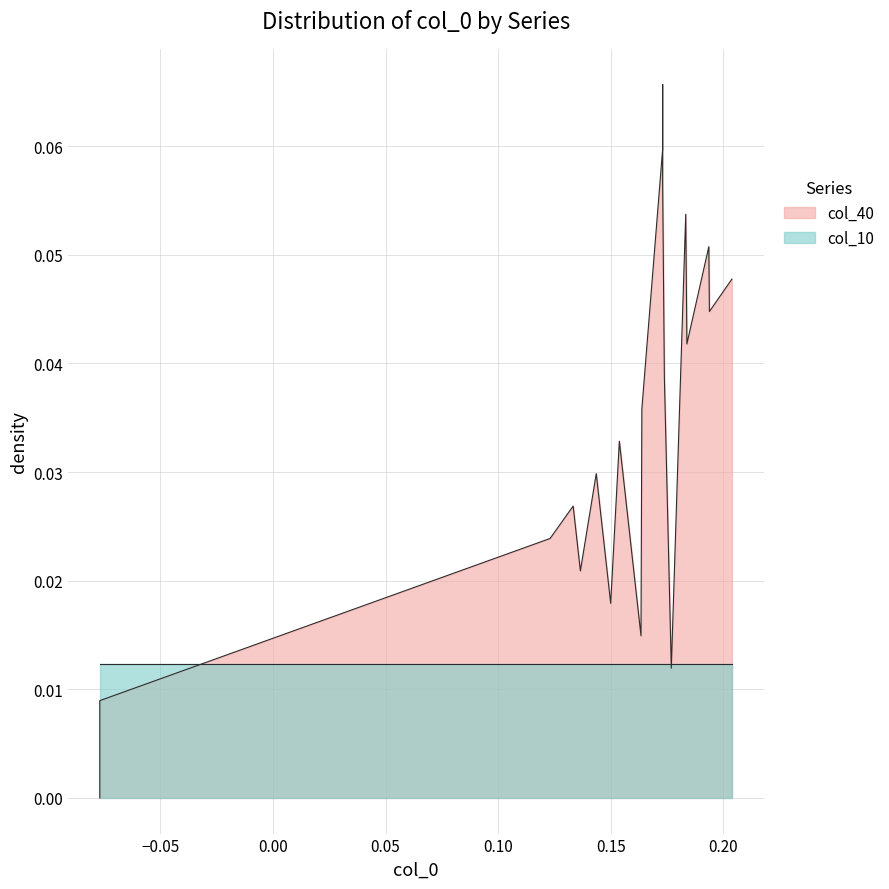

What is the difference between the maximum and minimum values in the col_40 series?

0.1